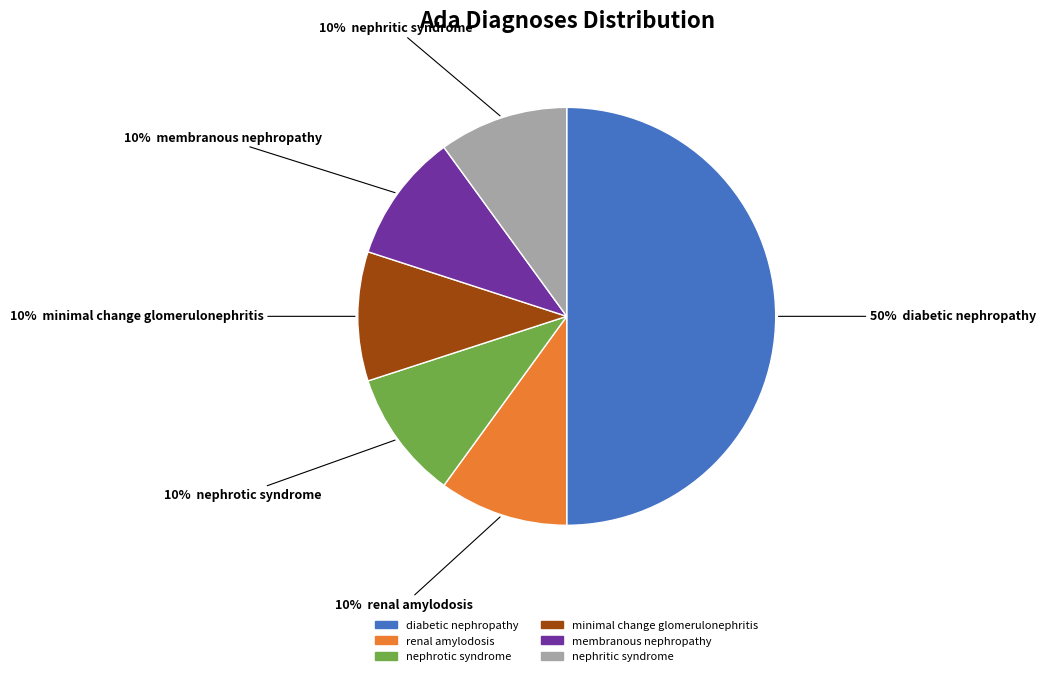

Does nephritic syndrome represent more than half of the total?

No